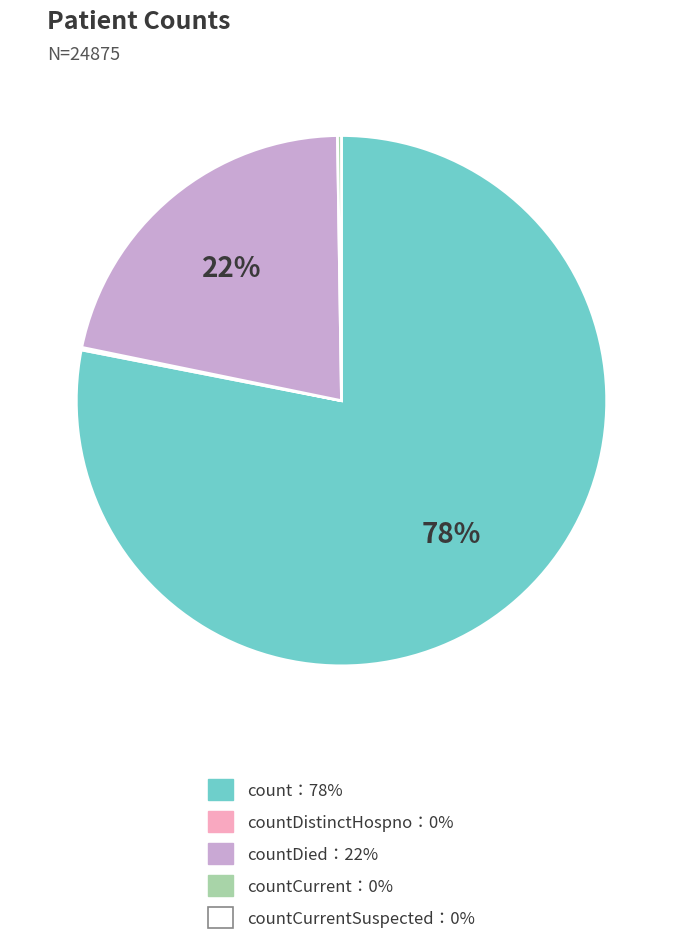

Does any single category account for the majority?

Yes